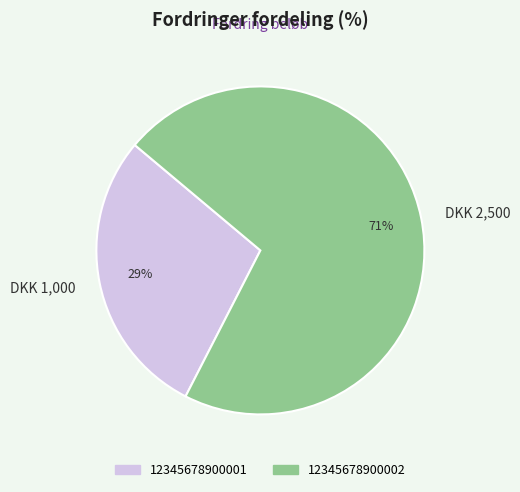

Which category has the biggest portion of the pie?

DKK 2,500